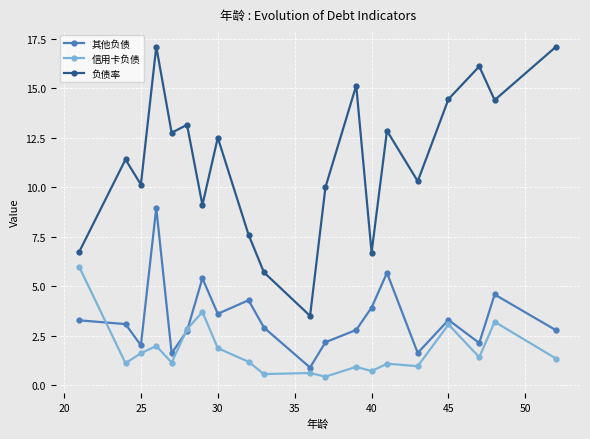

What is the value of the 负债率 point at the 5th from the left?

12.8